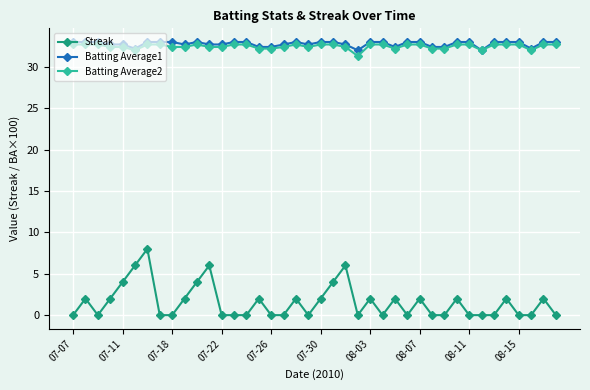

Which series has the widest spread of values?

Streak